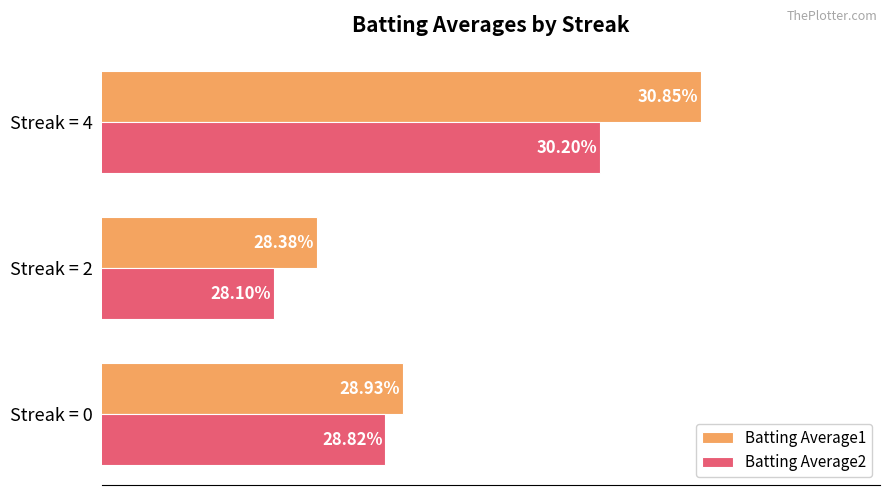

What is the highest value of the Batting Average2 series?

0.3